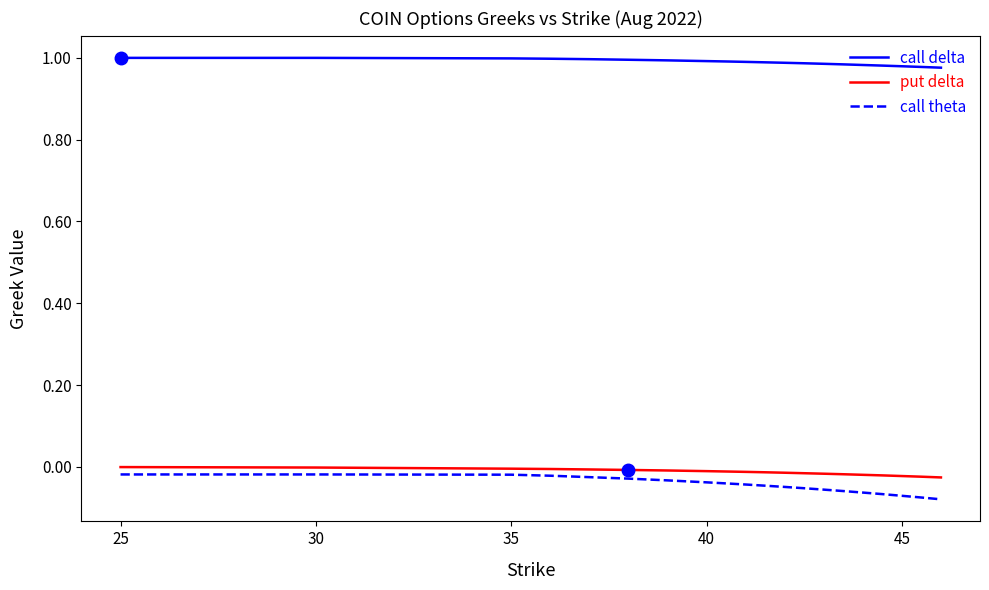

Rank the series by their maximum value, from lowest to highest.

call theta, put delta, call delta